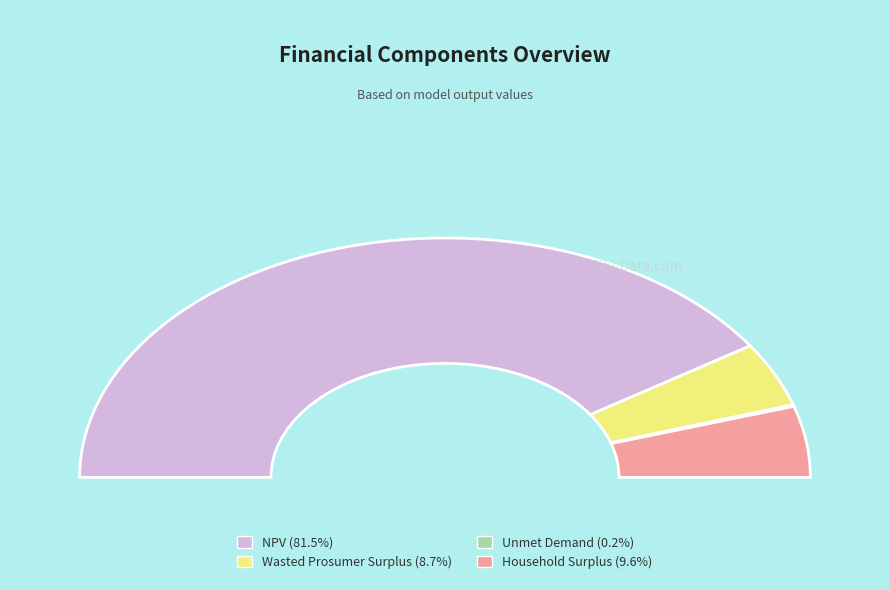

How many segments does this pie chart have?

4